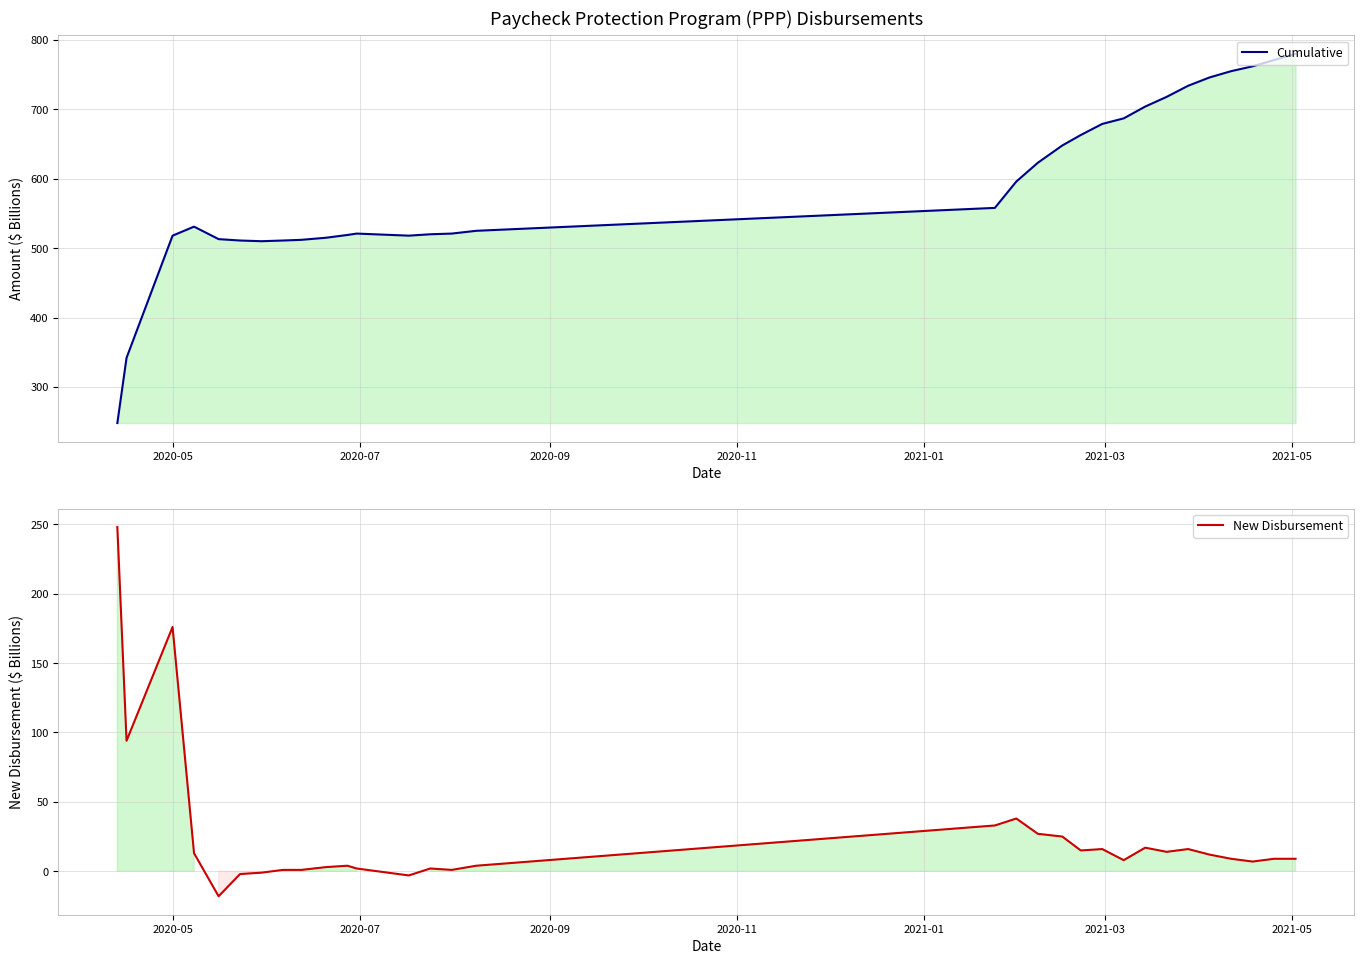

What are all the series names shown in the legend?

Cumulative, New Disbursement